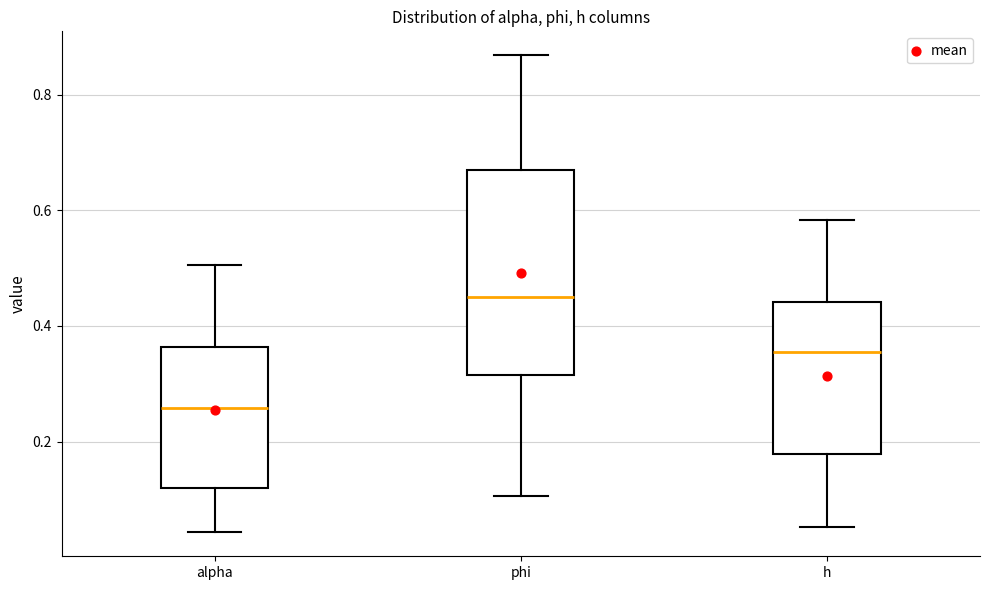

Where does the median line of the box for h sit on the y-axis? The values are not printed on the chart, so give them approximately, as read against the axis.

0.36